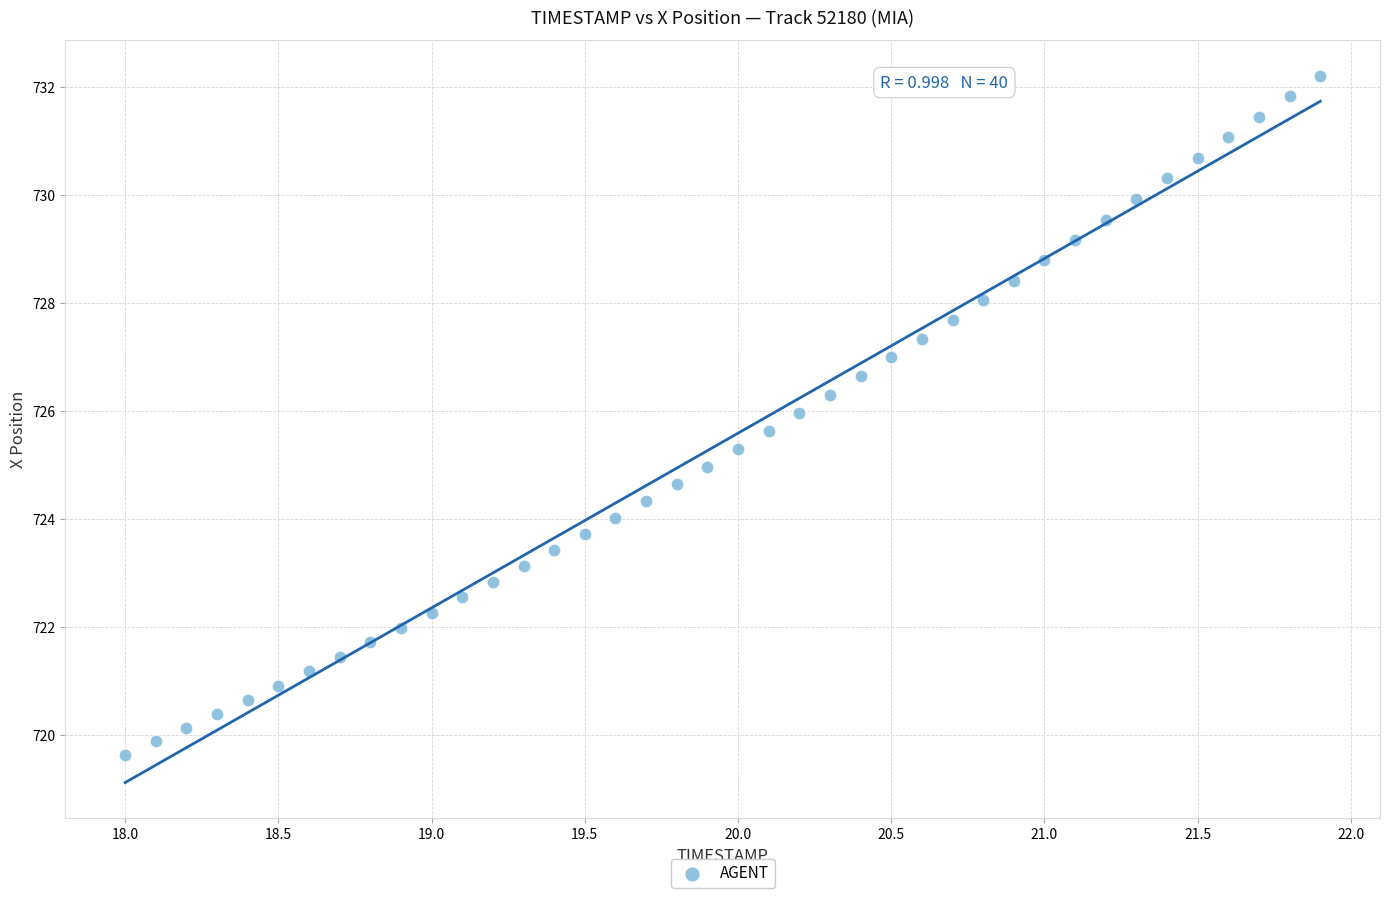

How many data points are displayed?

40